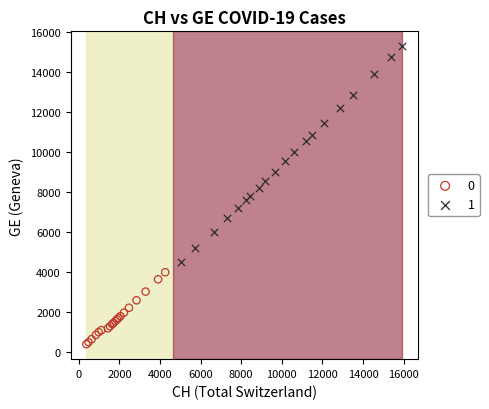

Which series has the largest Y range (max minus min)?

1